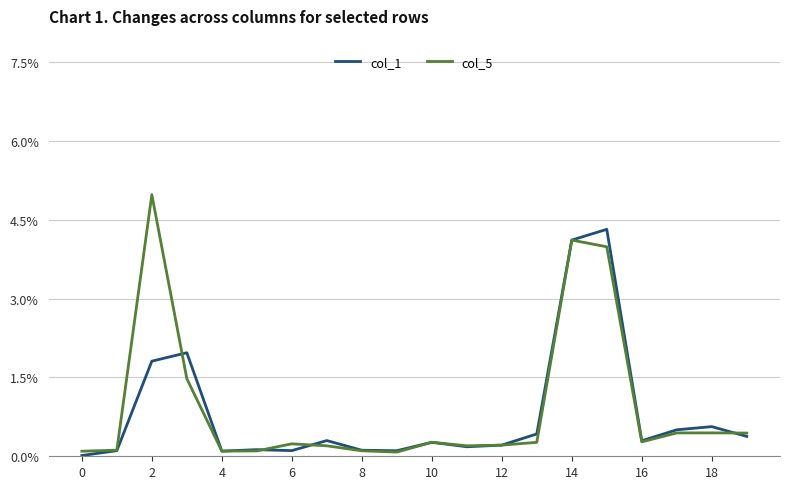

What is the difference between the second highest and second lowest values in the col_5 series?

4.0